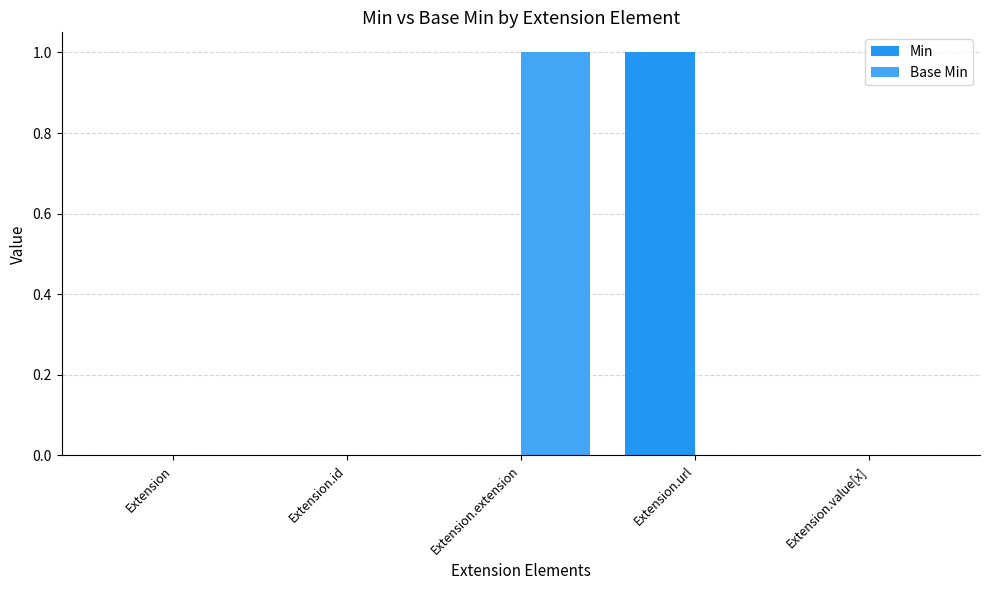

Reading left to right, what are all the values shown in this chart?

Min: Extension=0	Extension.id=0	Extension.extension=0	Extension.url=1	Extension.value[x]=0
Base Min: Extension=0	Extension.id=0	Extension.extension=1	Extension.url=0	Extension.value[x]=0